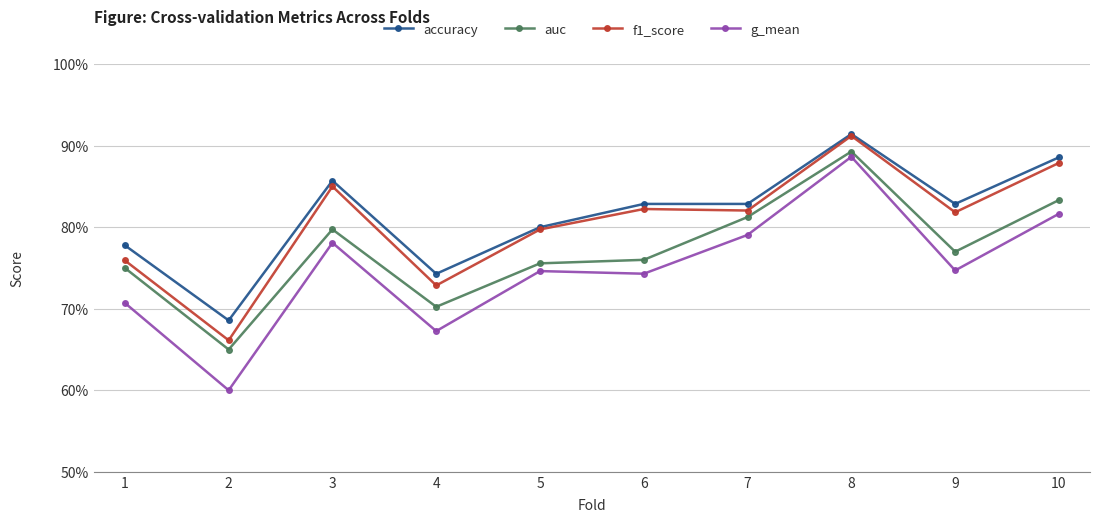

Which series changed the most between 7 and 9?

g_mean